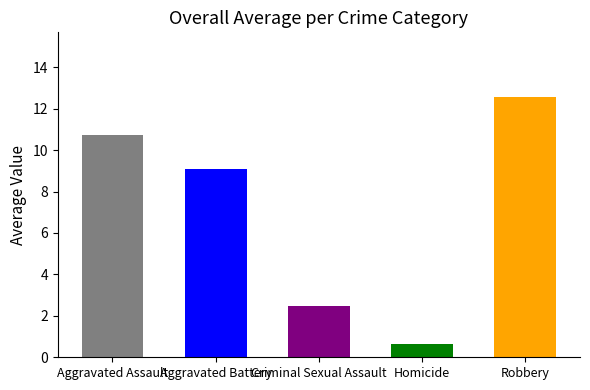

Which category has the highest value across all series?

Robbery